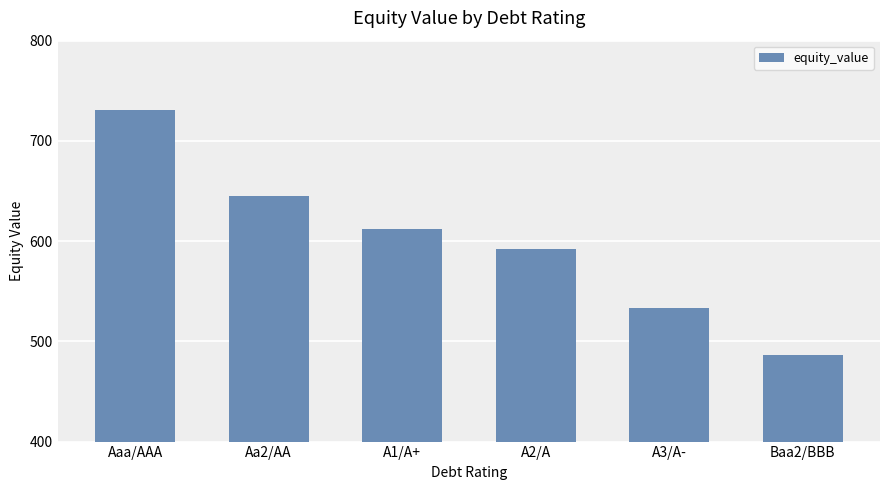

True or false: the data shows 730.4 at Aaa/AAA.

True